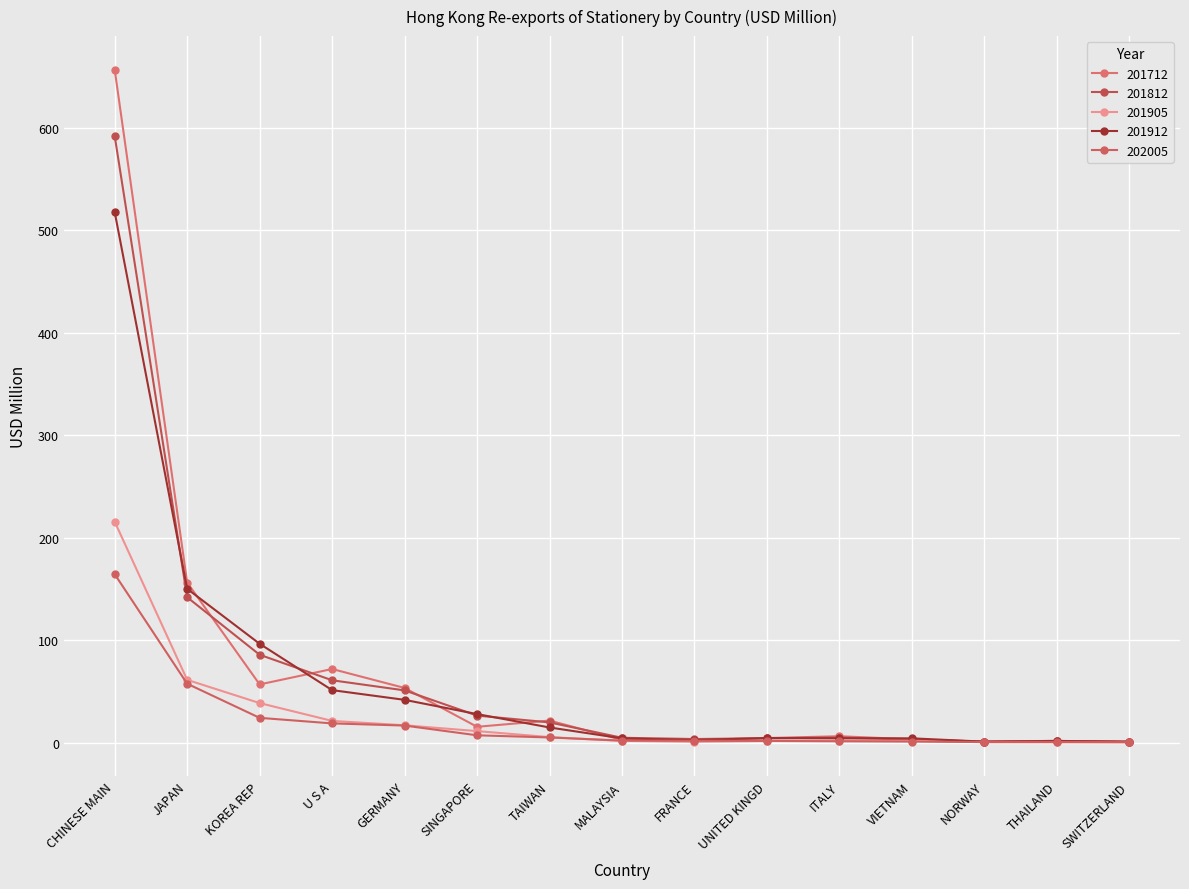

Between SWITZERLAND and SINGAPORE, which is larger?

SINGAPORE